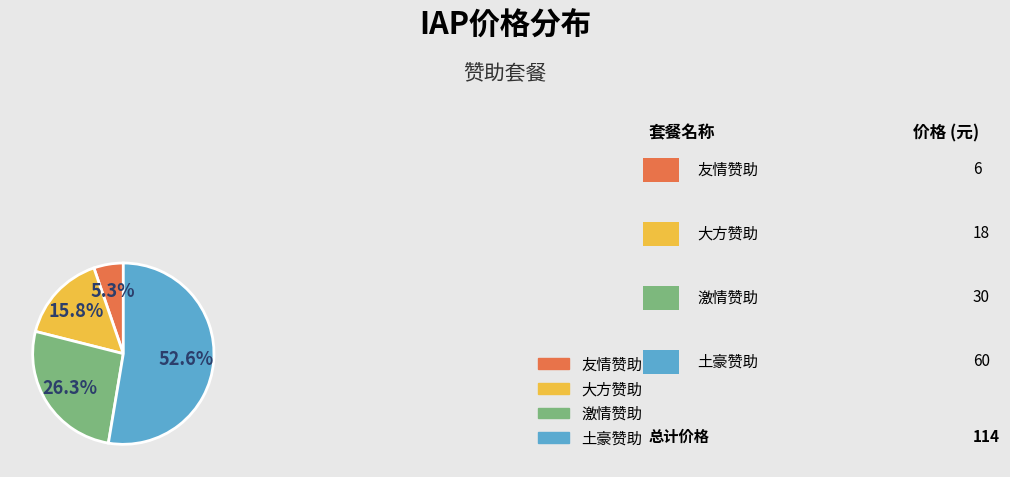

To the nearest percent, what is the difference between the largest and smallest slice percentages?

47%